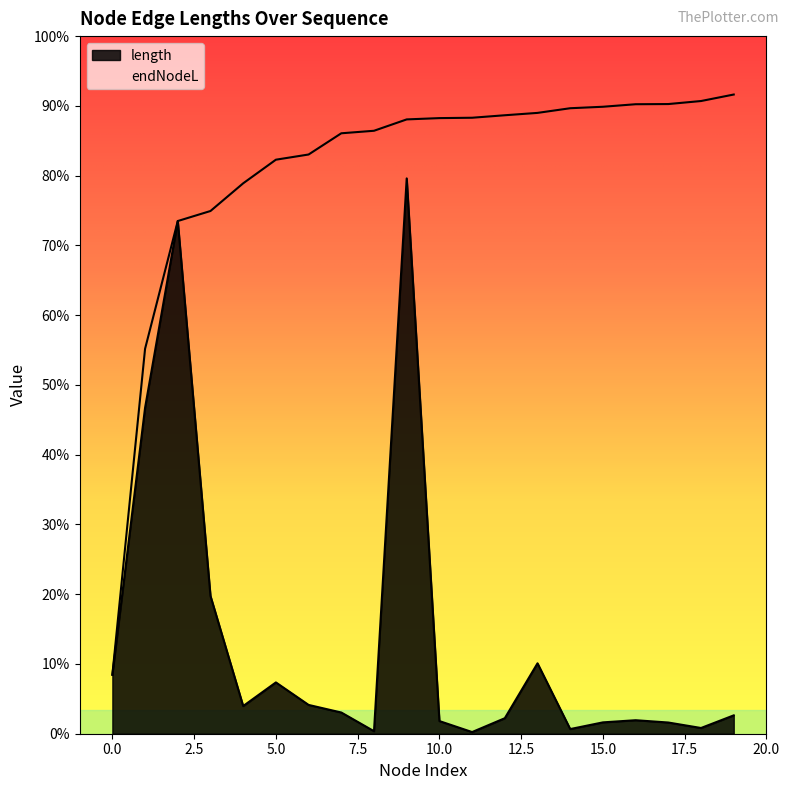

Between 14 and 9, which is larger?

9